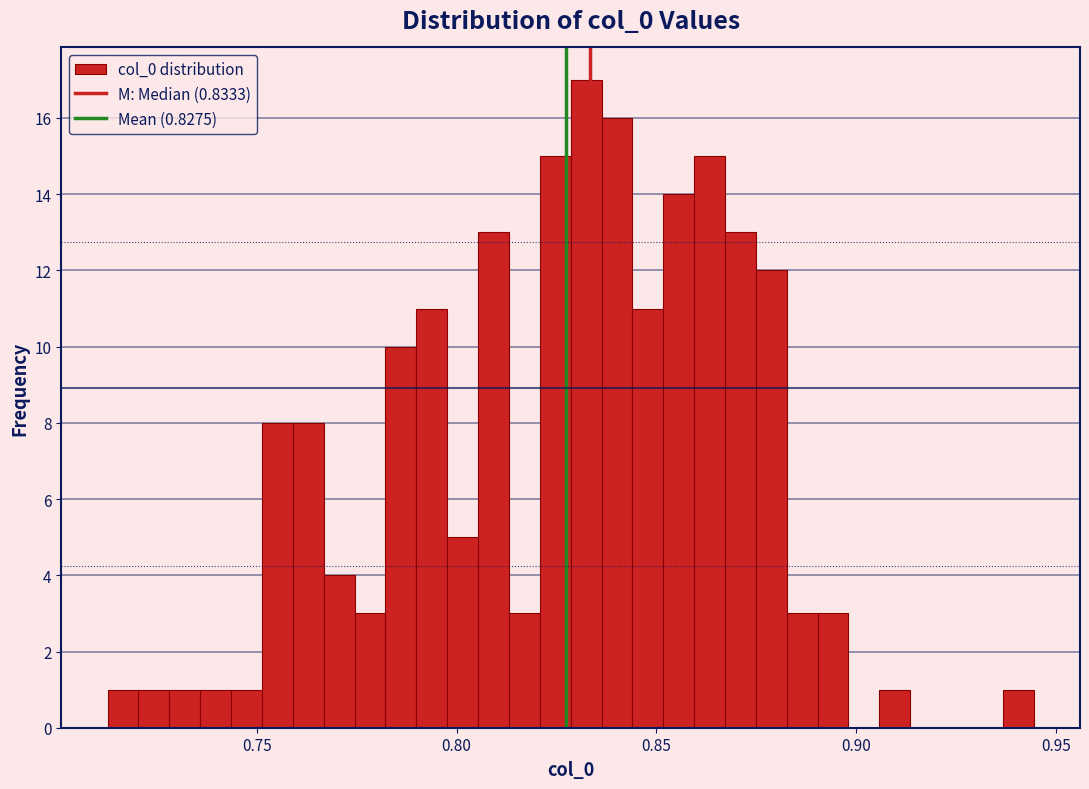

Around what value on the x-axis is the tallest bar? Give the approximate position of its centre, as read against the axis.

0.830